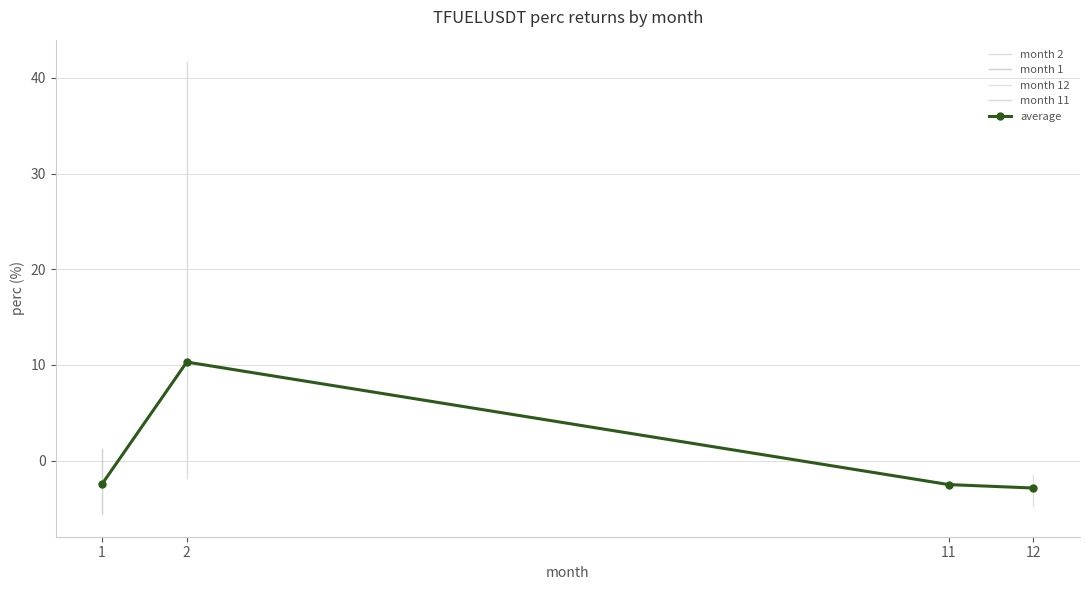

At which label does month 12 reach its minimum?

12